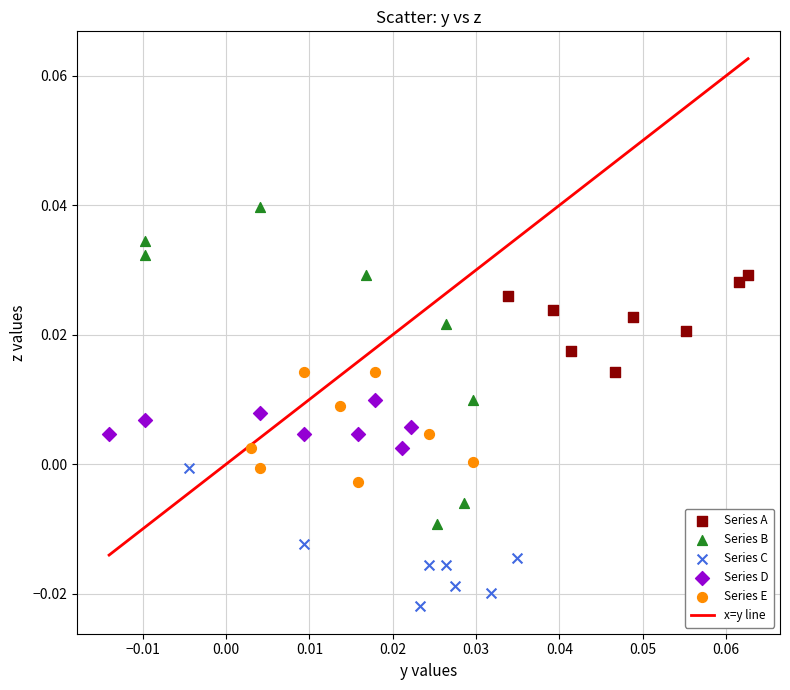

Which series contains the highest Y value?

Series B